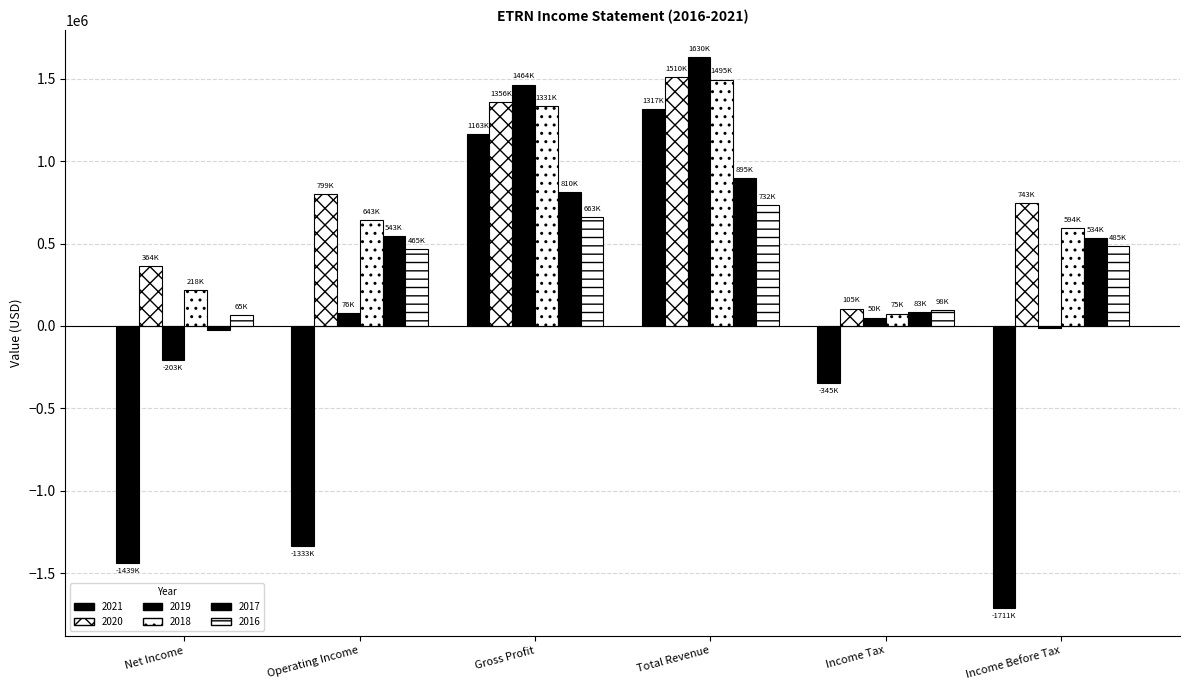

How many groups of bars are there?

6